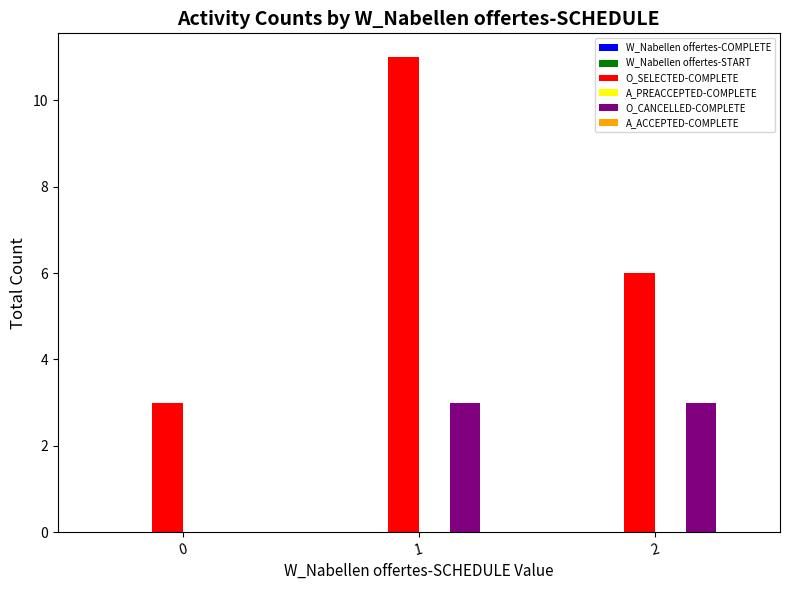

The value of O_CANCELLED-COMPLETE at 2 is 4. True or false?

False